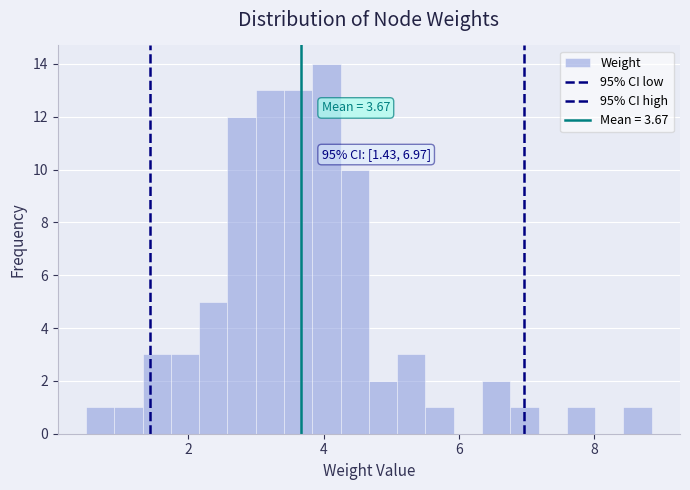

Read against the x-axis, roughly where is the centre of the tallest bar?

4.0